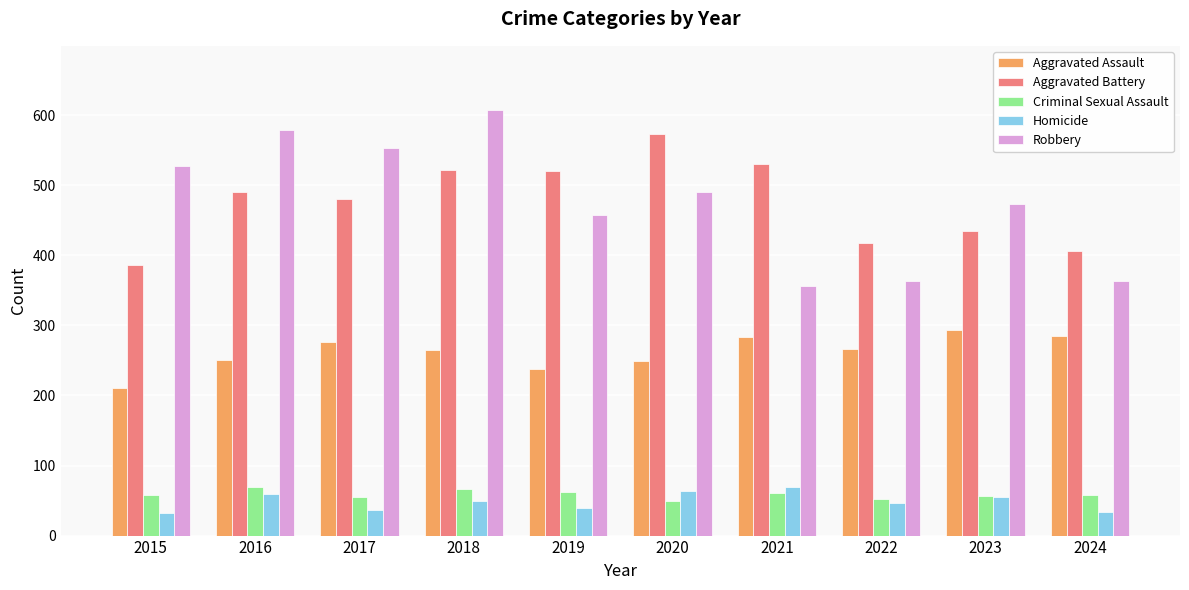

At which label does Aggravated Assault first exceed 267?

2017